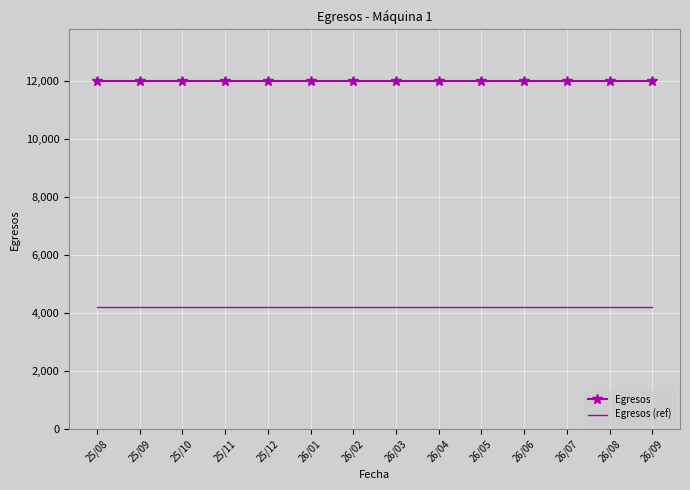

What is the lowest value of the Egresos (ref) series?

4200